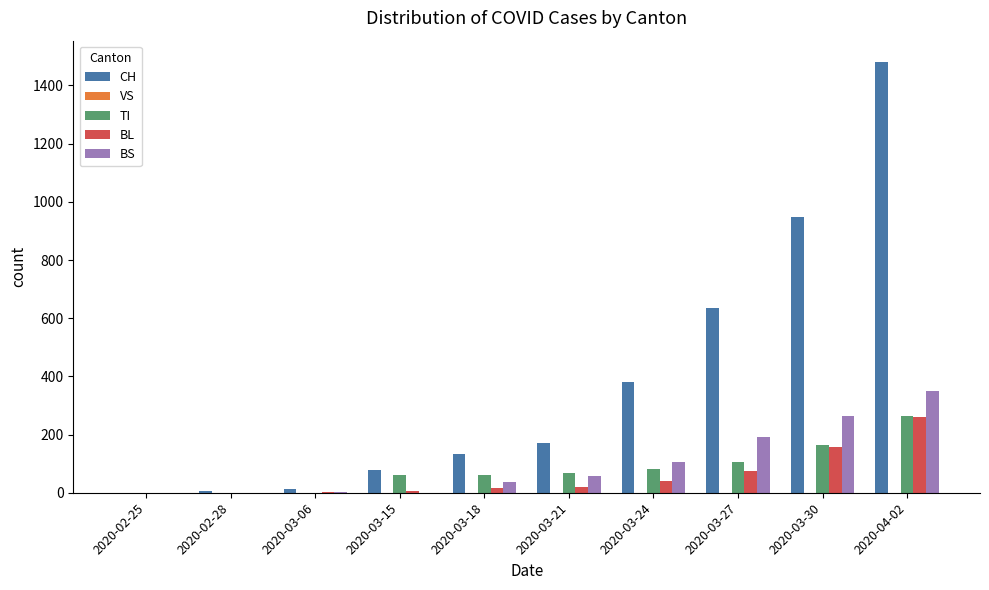

How many data points does each series have?

10